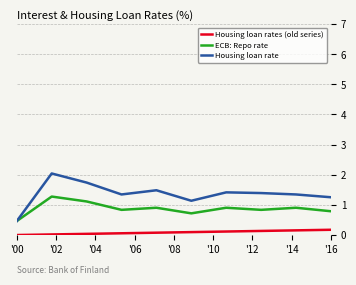

Which series has the widest spread of values?

Housing loan rate